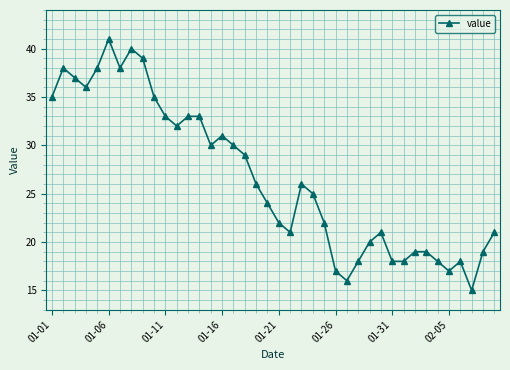

True or false: the data has more than 2 interior local peaks.

True